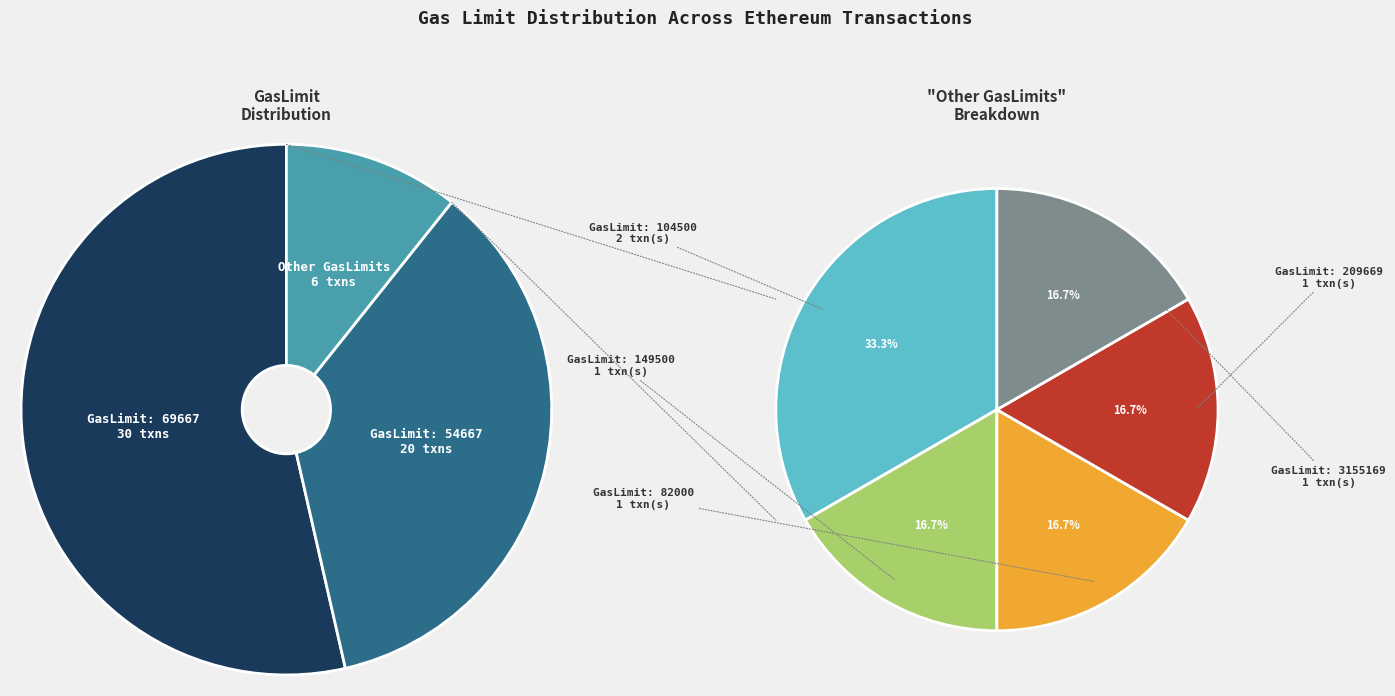

What is the change in value from 54667 to 104500?

+49833